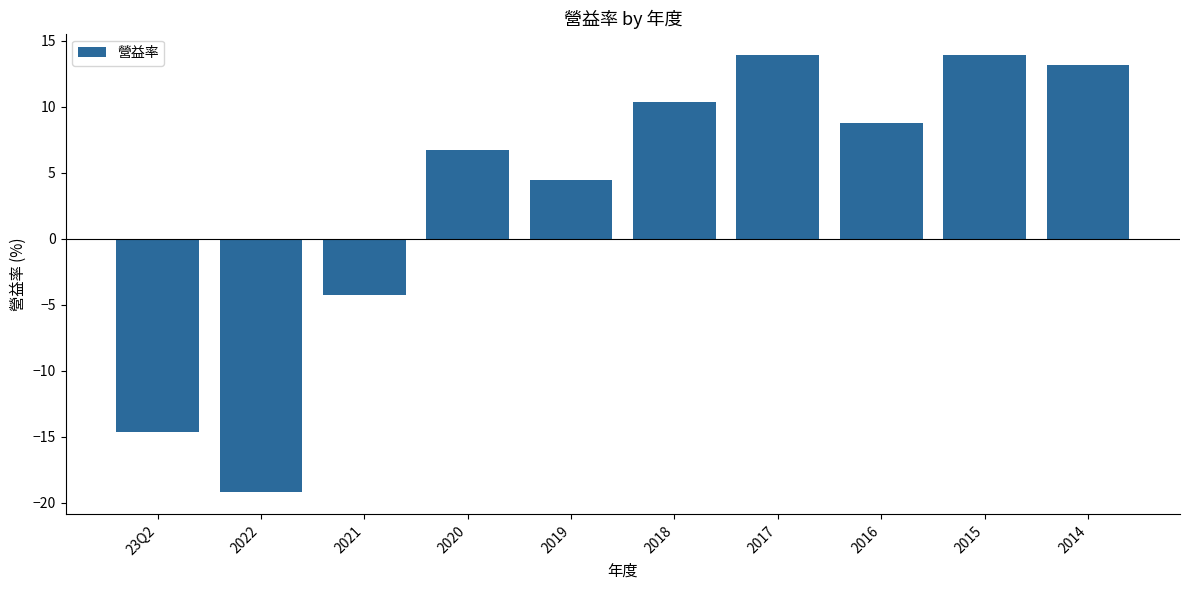

At which label is the value closest to -2?

2021